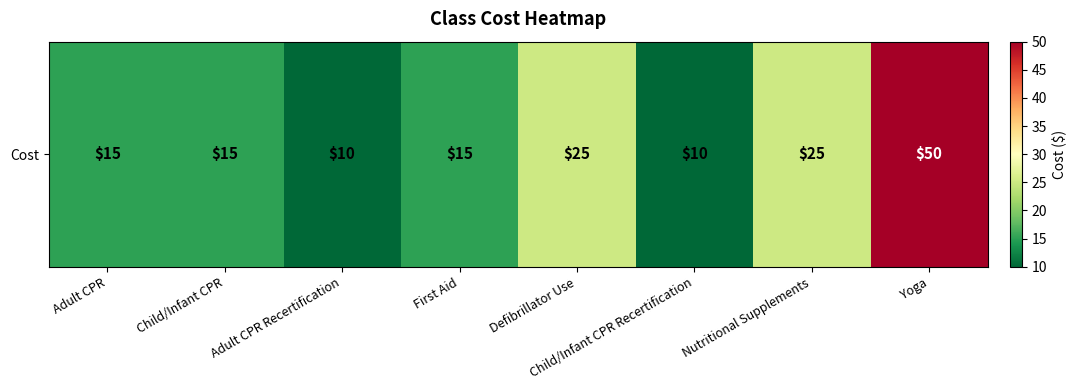

What is the change in value from Child/Infant CPR Recertification to Yoga?

+40